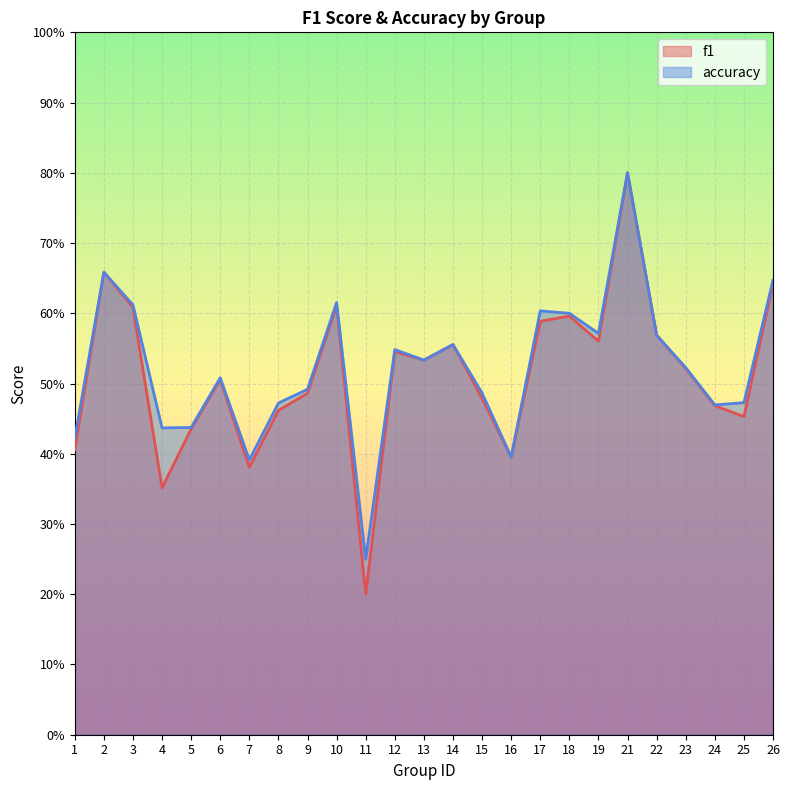

What are all the series names shown in the legend?

f1, accuracy